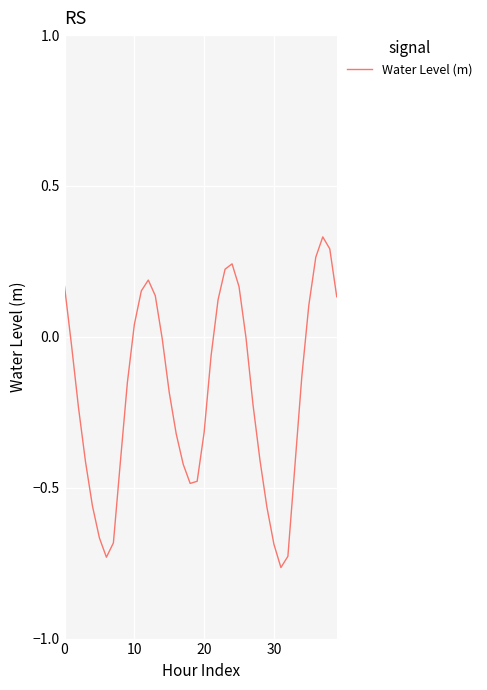

What is the difference between the maximum and minimum values?

1.1